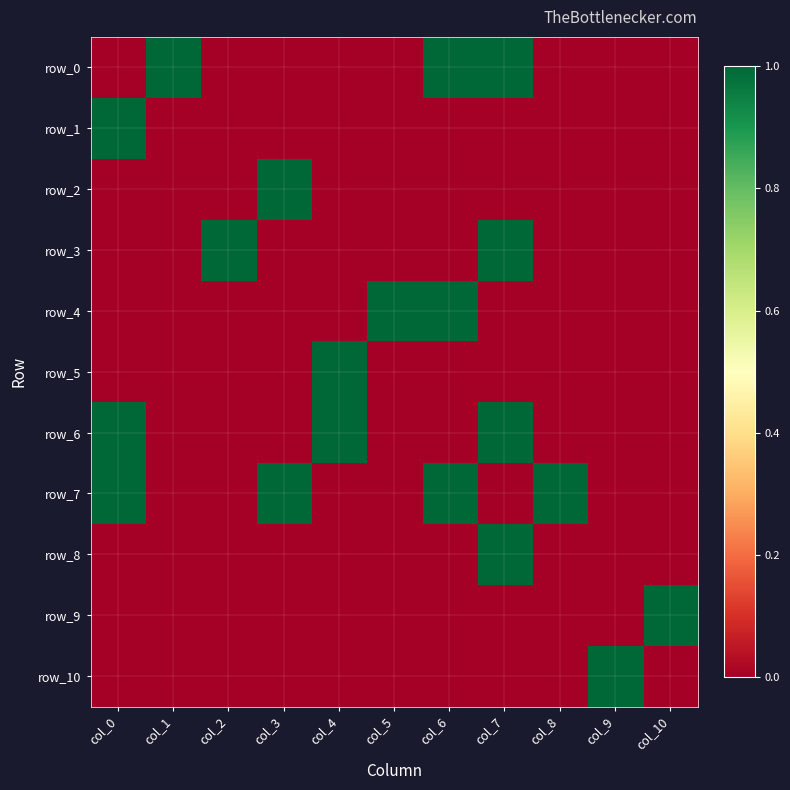

At how many categories does at least one series exceed 0?

11